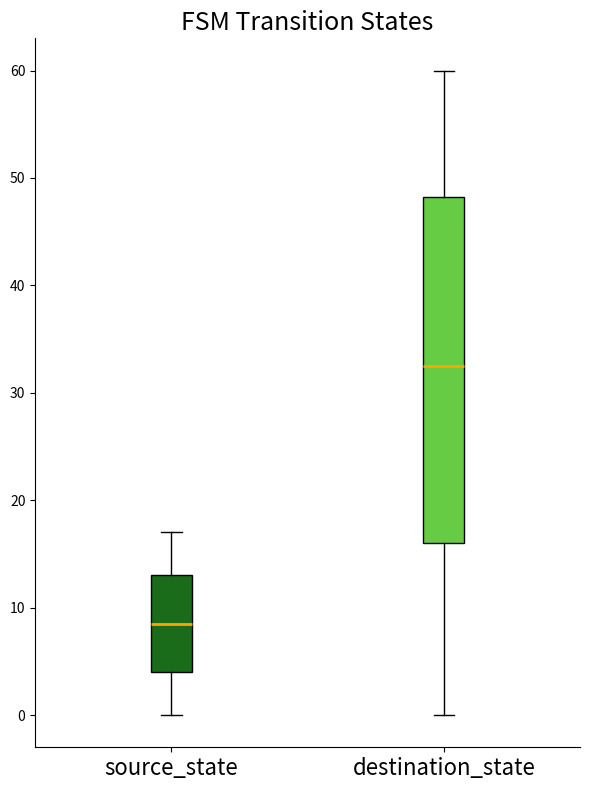

Which box has the lowest median line?

source_state